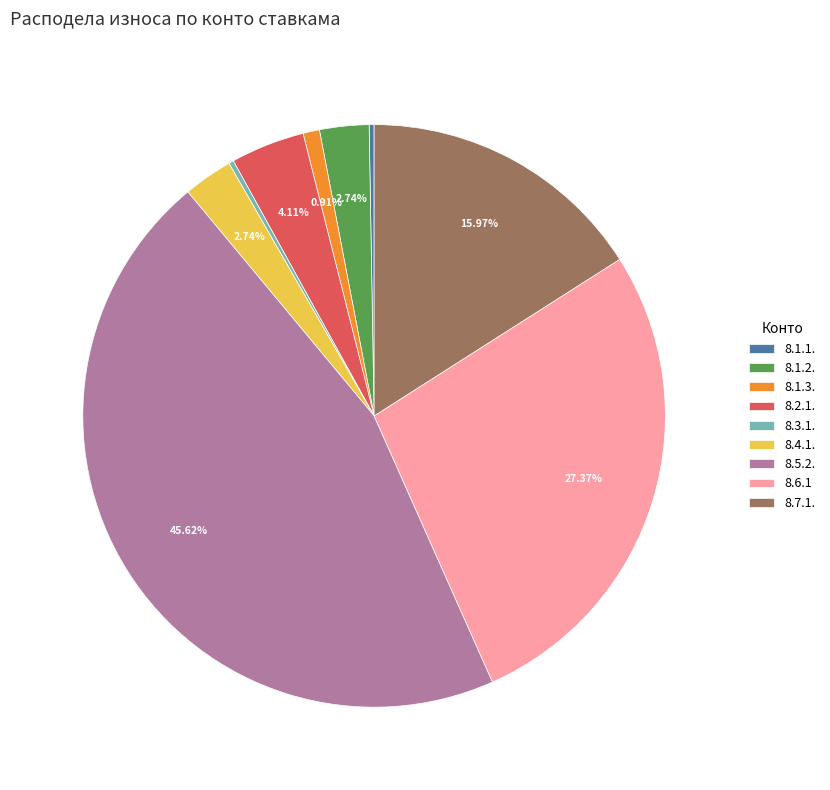

To the nearest percent, what is the difference between the largest and smallest slice percentages?

45%